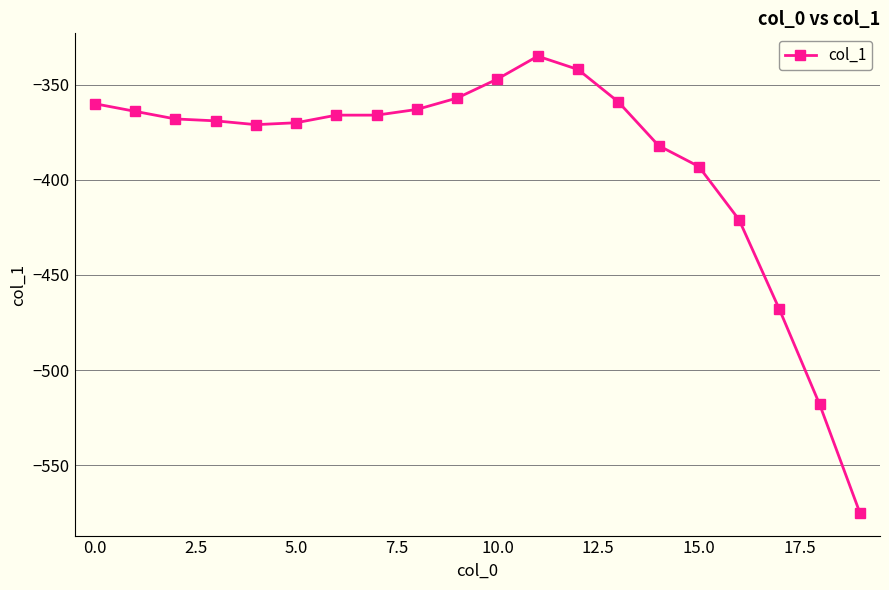

What is the sum of all values?

-7794